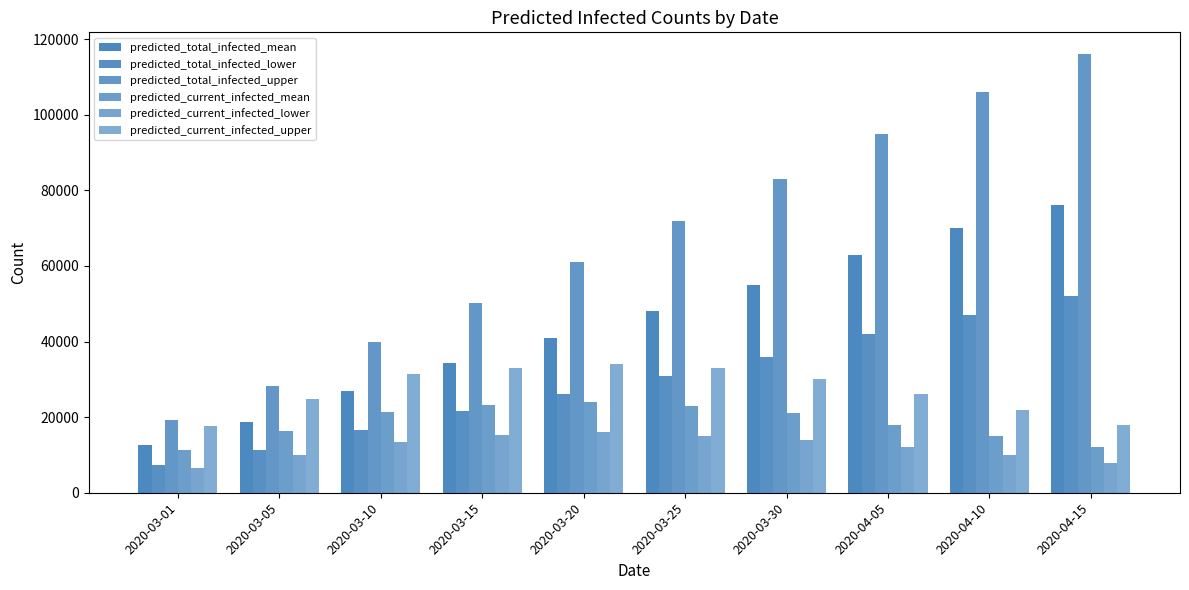

At which label does predicted_total_infected_mean first exceed 48000?

2020-03-30